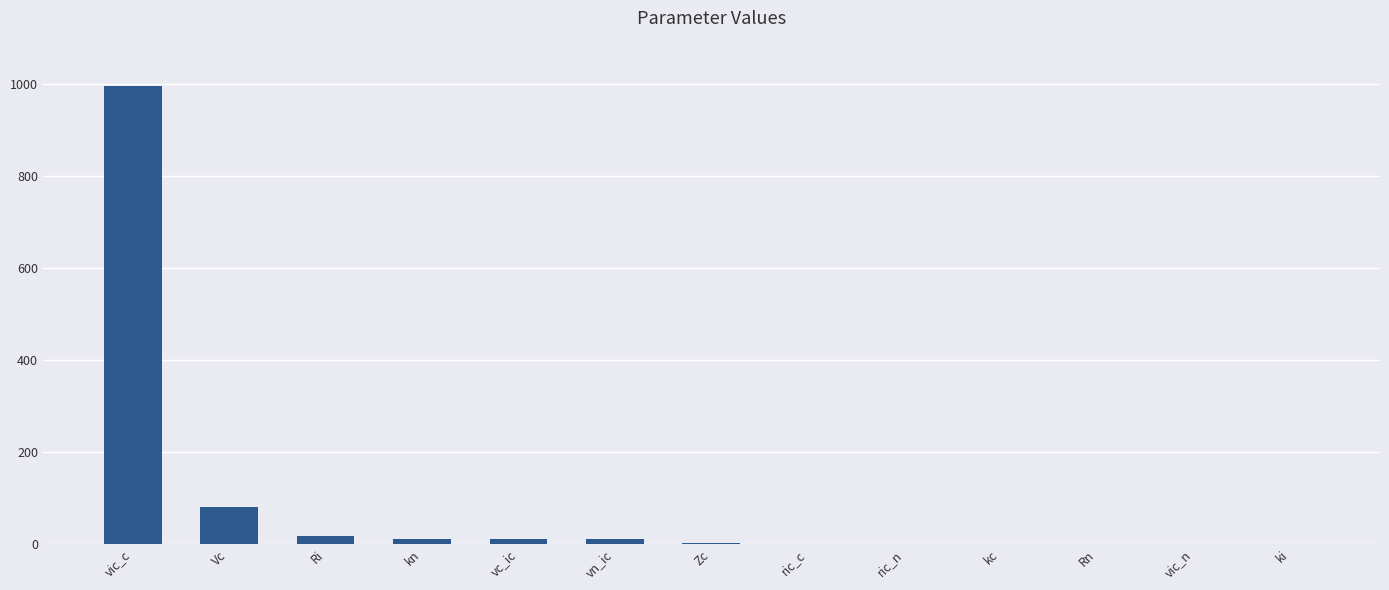

At which label is the value closest to 497?

Vc